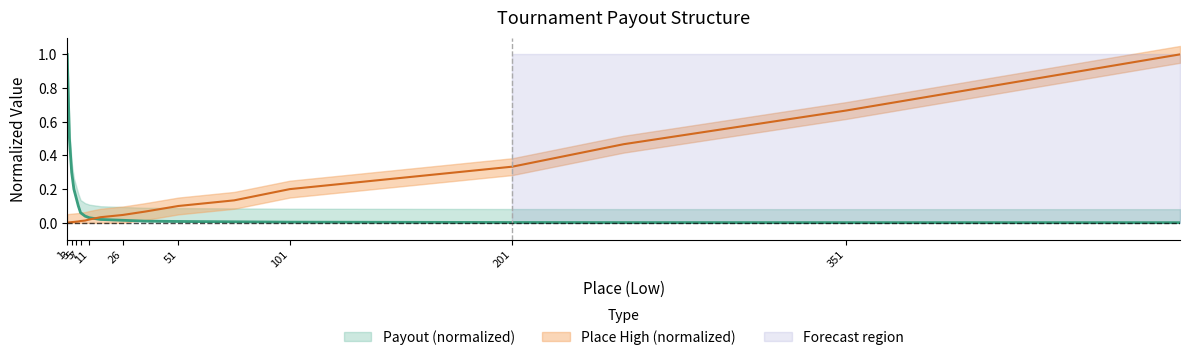

Which category has the highest value in the Payout series?

1